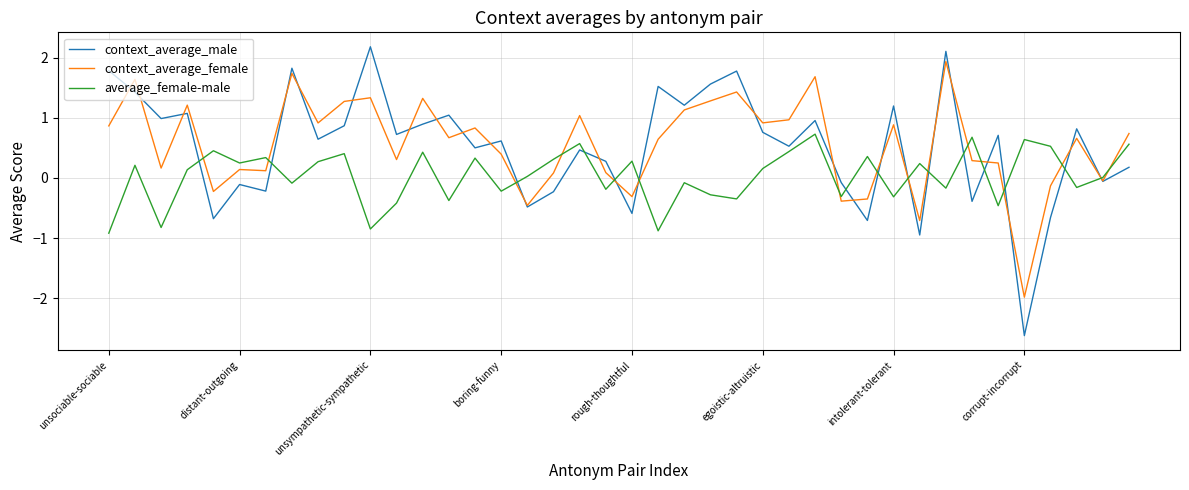

List the series in order of their peak value, lowest first.

average_female-male, context_average_female, context_average_male